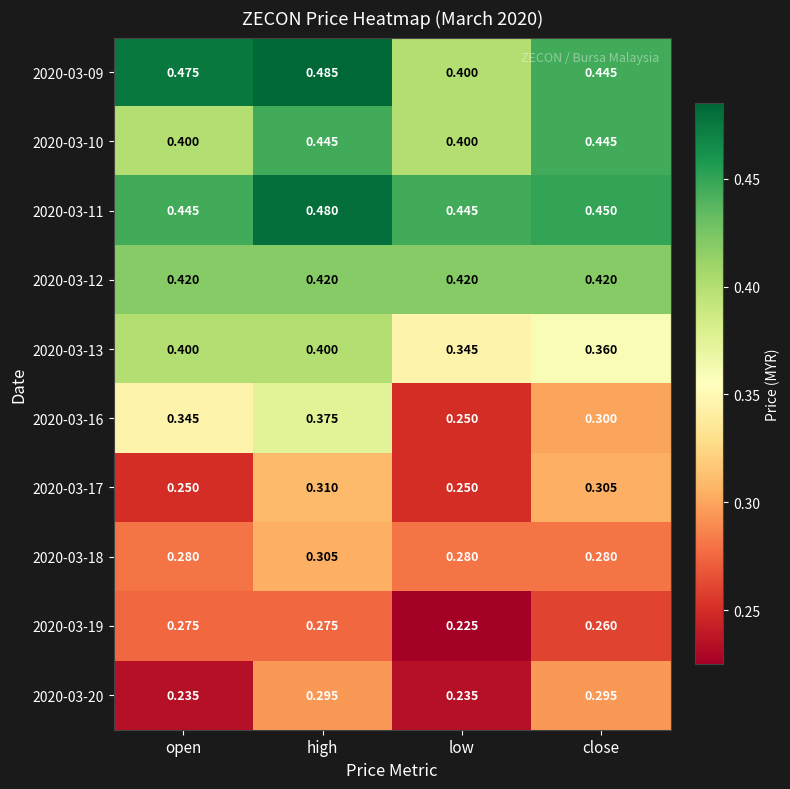

Which category has the lowest value across all series?

low